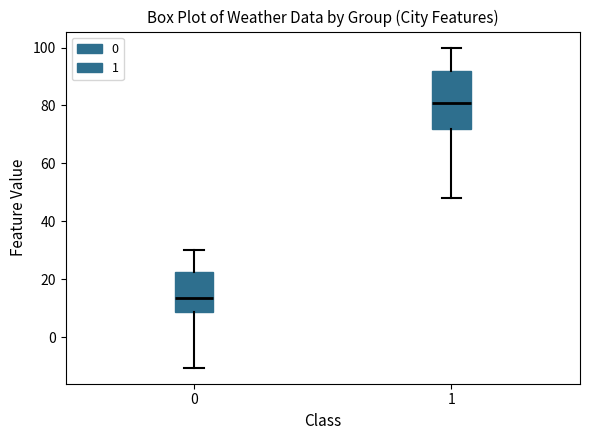

Reading left to right, transcribe this box plot: for each box, give where its median line is, the range the box spans, and where its two whiskers end, as read against the y-axis. The values are not printed on the chart, so give them approximately, as read against the axis.

0: median 14, box 8 to 22, whiskers -10 to 30
1: median 82, box 72 to 92, whiskers 48 to 100